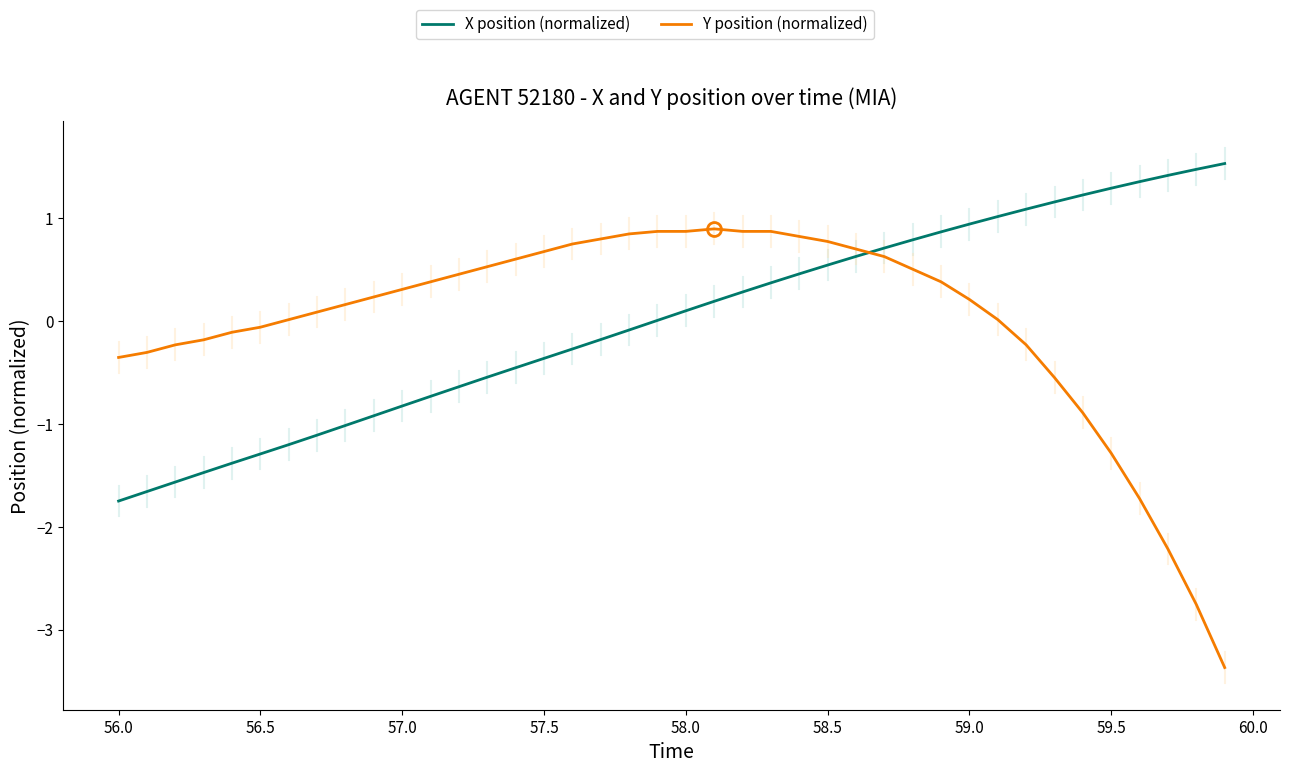

How many intersections are there between X position (normalized) and Y position (normalized)?

1